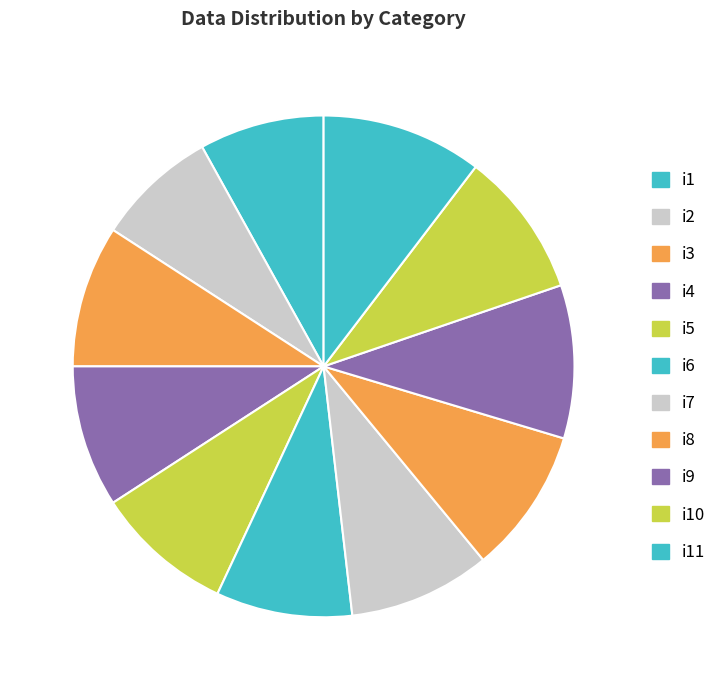

Combined, do i10 and i9 account for over 50%?

No